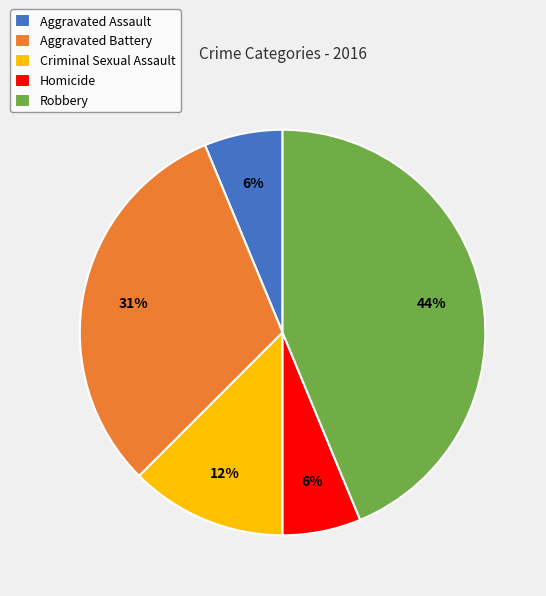

Count the number of slices in the pie.

5